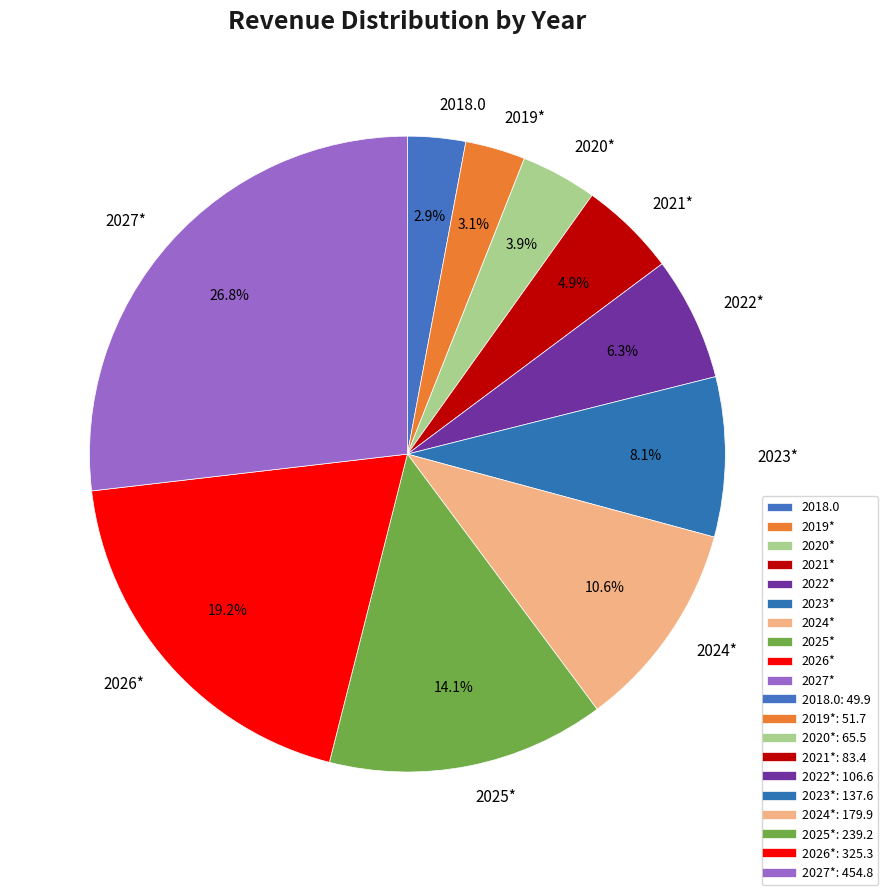

Which has a higher value, 2025* or 2026*?

2026*